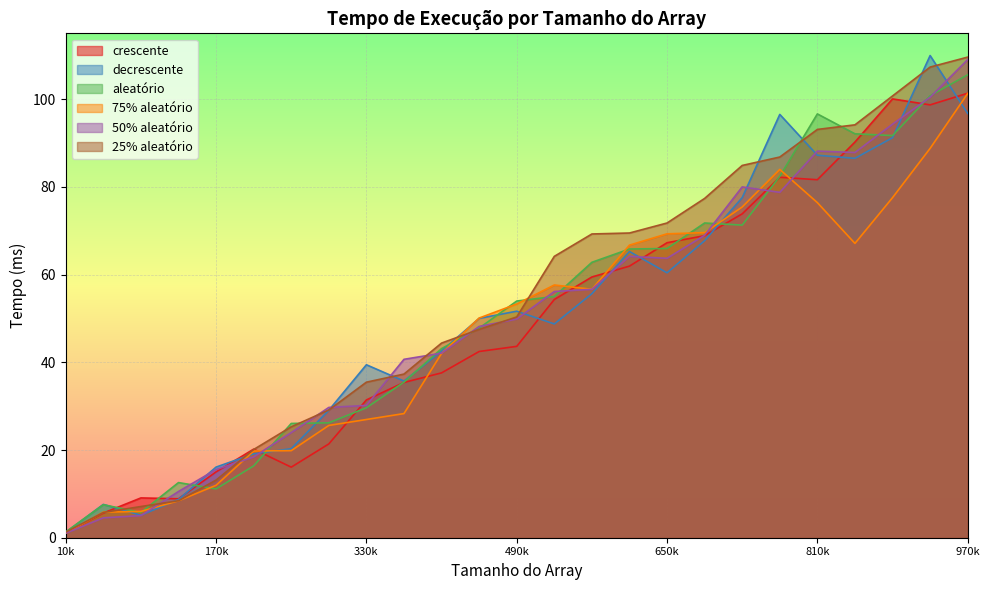

What is the sum of all 75% aleatório values?

1189.4